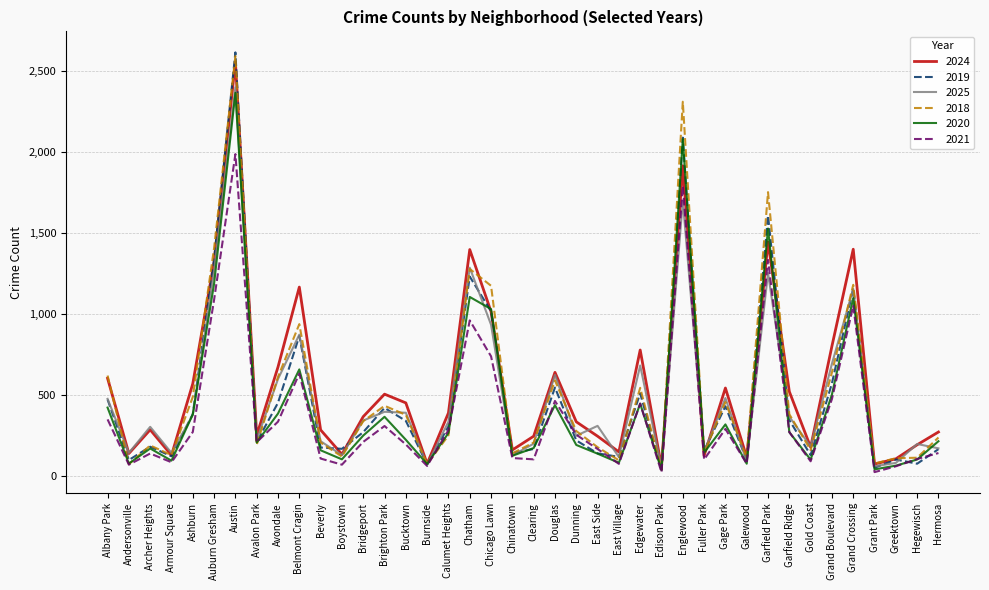

Is the value of 2021 at Avalon Park greater than the value of 2018 at Garfield Ridge?

No